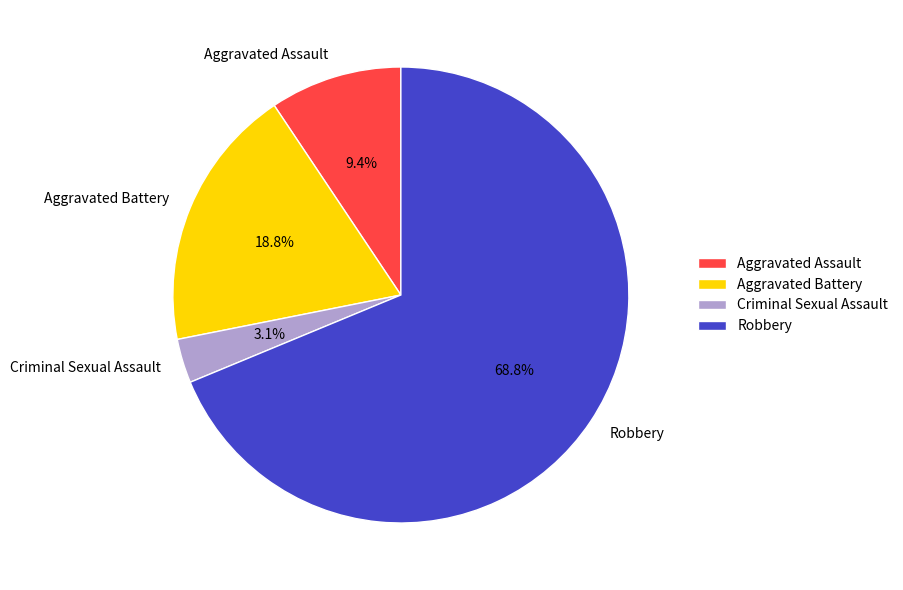

Rank the categories by value from highest to lowest.

Robbery, Aggravated Battery, Aggravated Assault, Criminal Sexual Assault